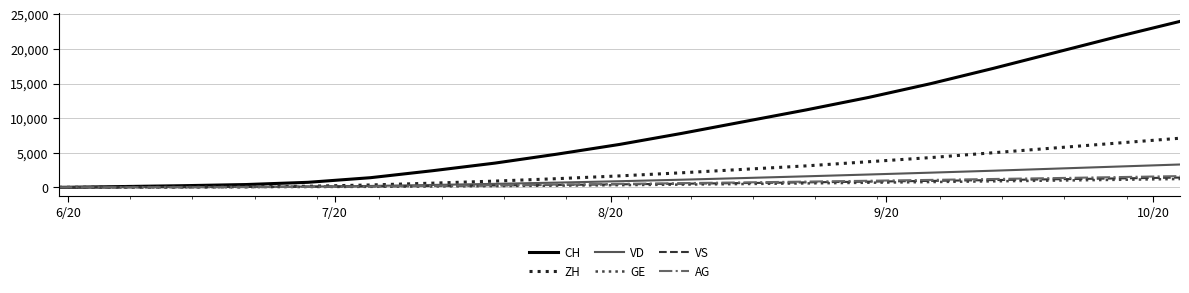

Which series has the largest total across all categories?

CH